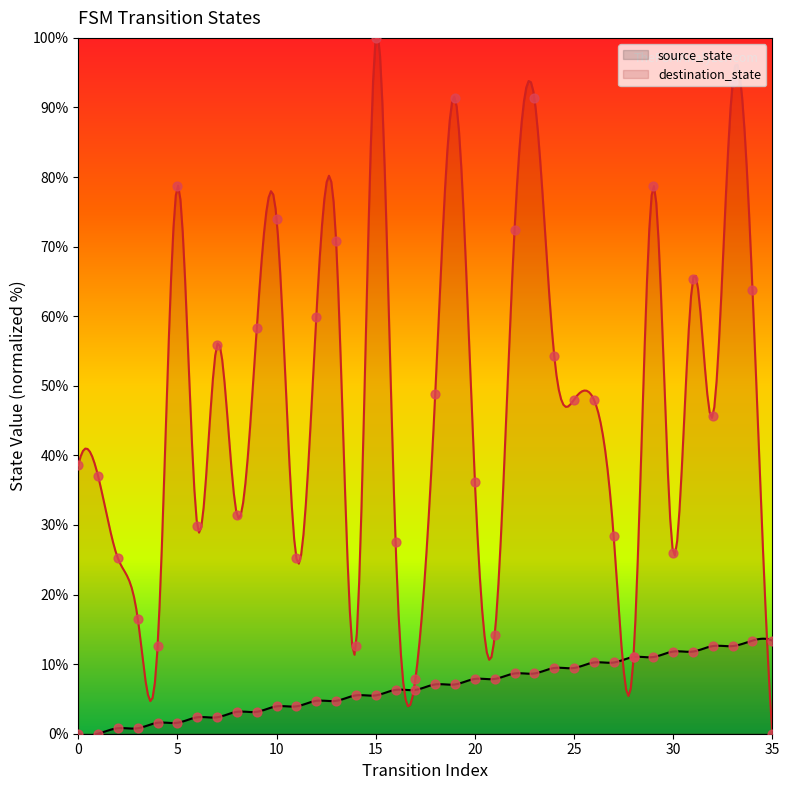

Is the value of destination_state at 35 greater than the value of source_state at 2?

No